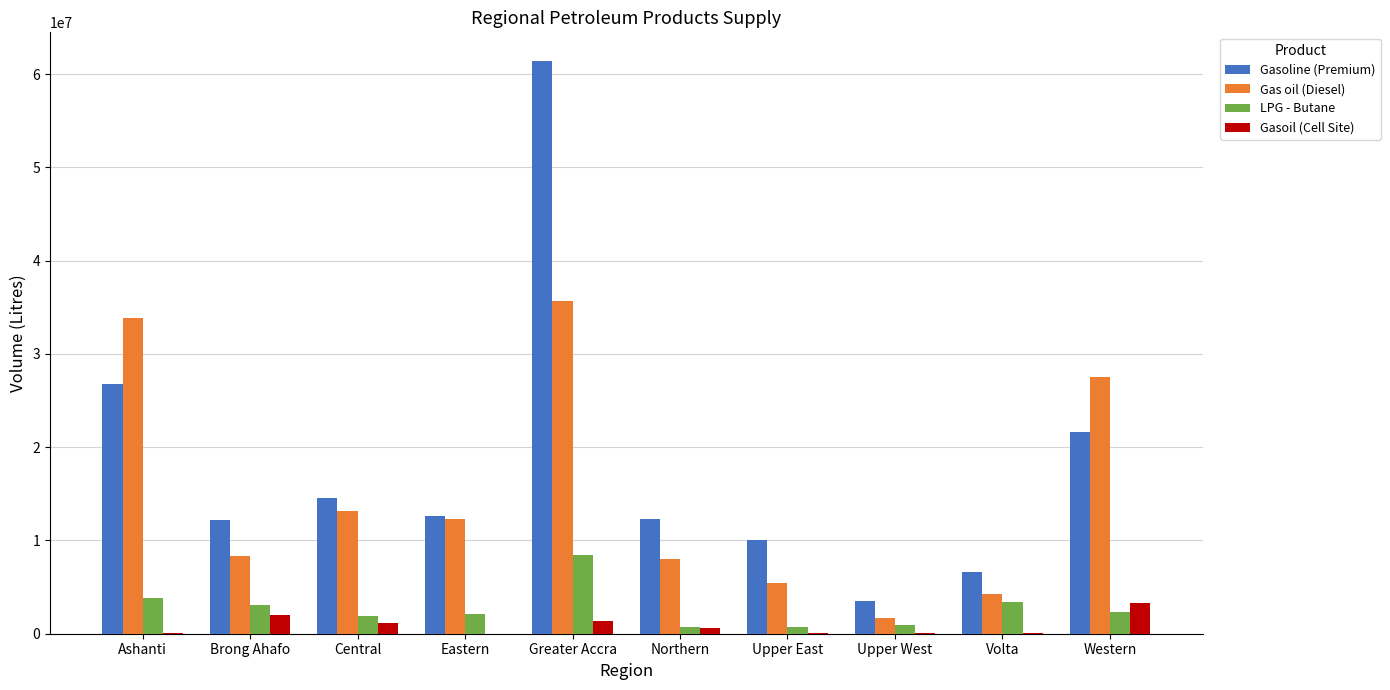

What is the maximum value shown in the chart?

61423450